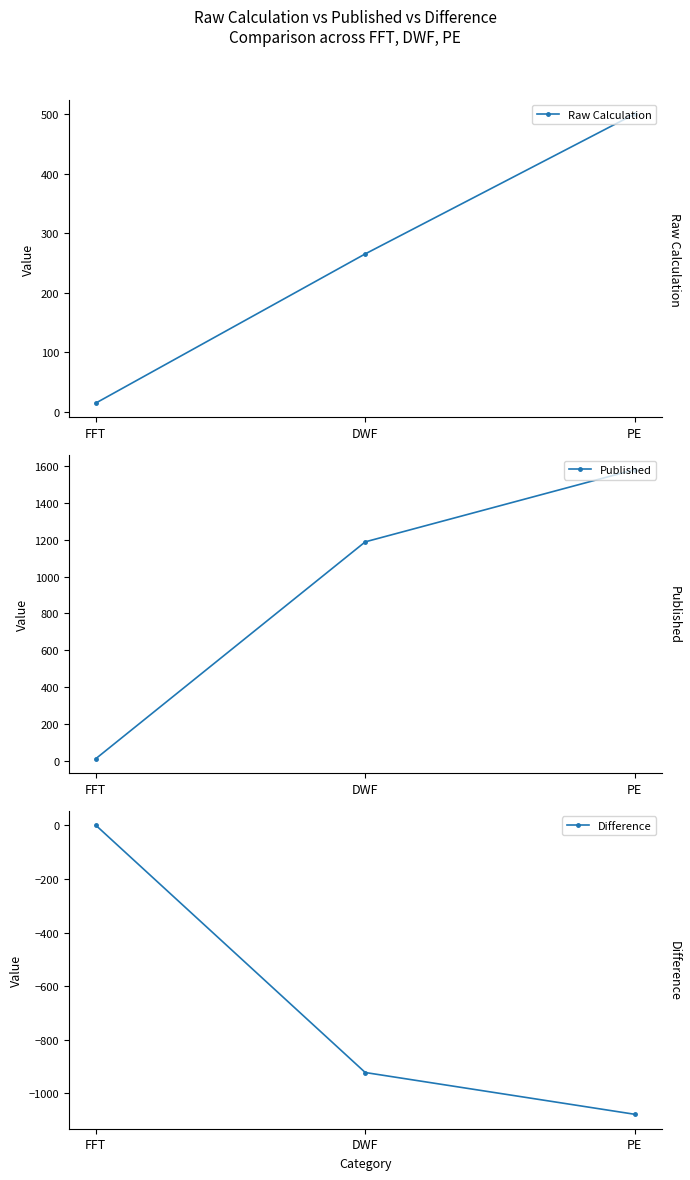

Which category has the highest value in the Published series?

PE